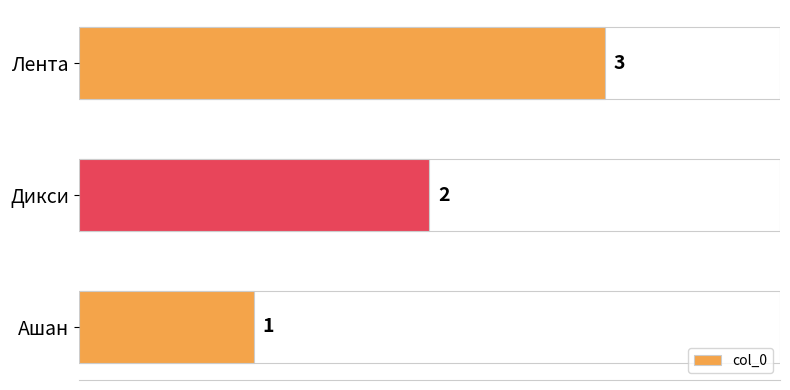

What is the smallest value displayed?

1